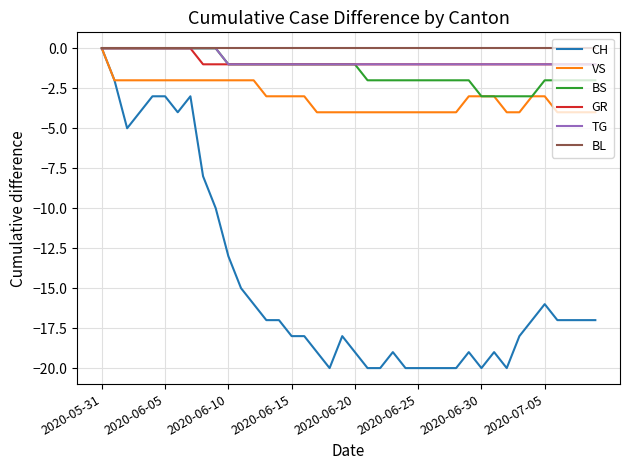

What is the minimum value shown in the chart?

-20